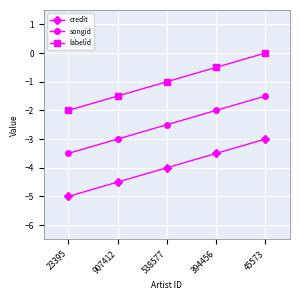

True or false: songid and labelid intersect in this chart.

False